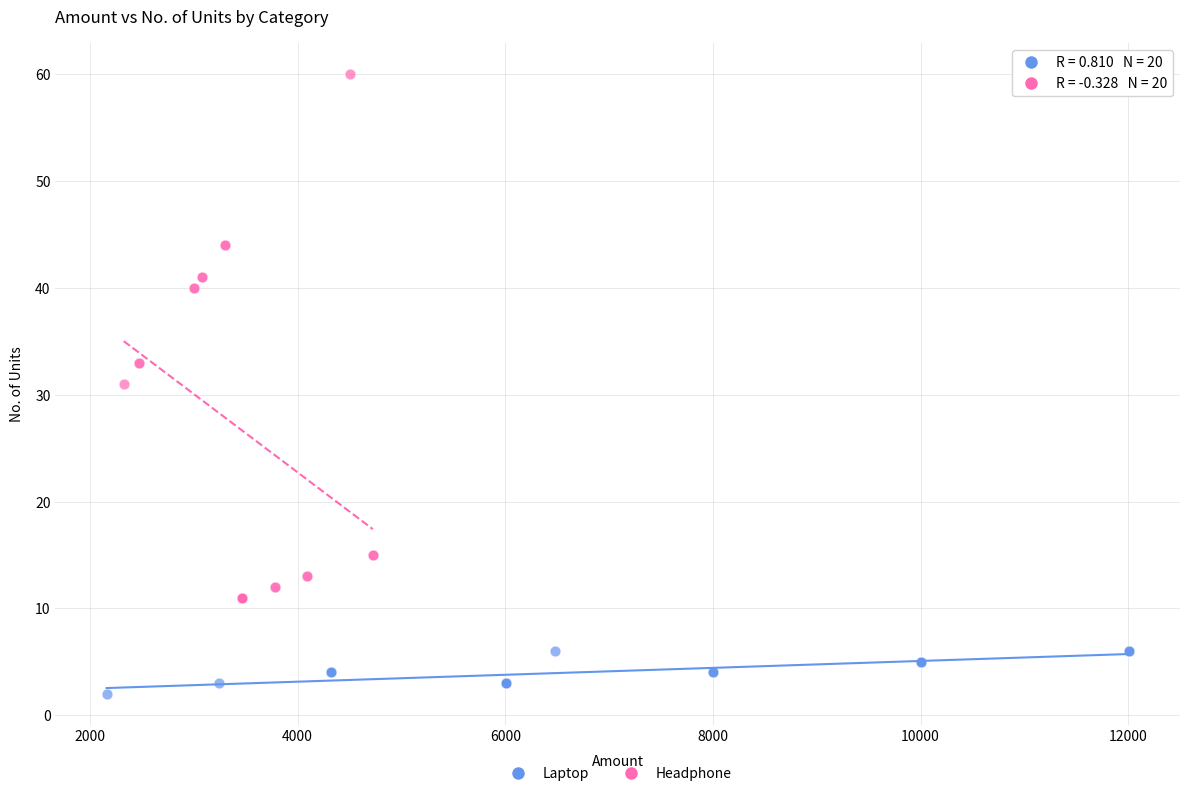

Which series contains the lowest Y value?

Laptop